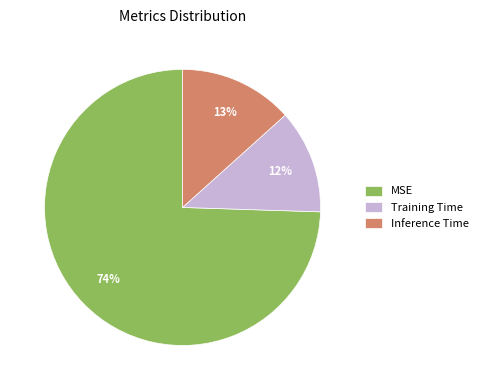

To the nearest percent, what is the combined percentage of MSE and Inference Time?

88%